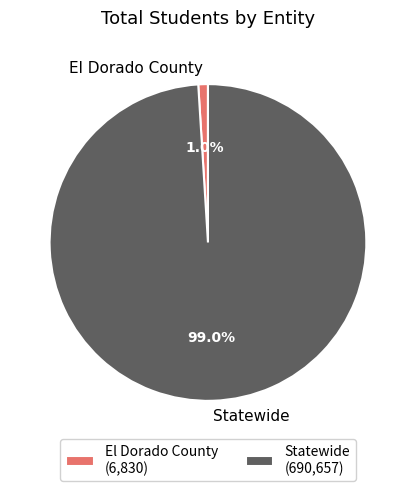

To the nearest percent, what is the difference between the largest and smallest slice percentages?

98%